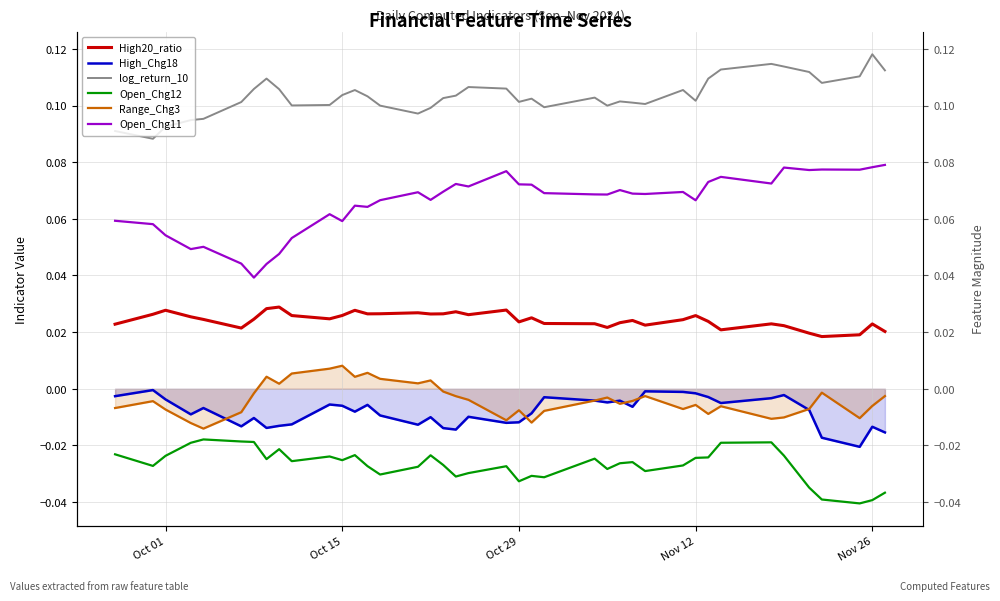

The High20_ratio series shows 0.0 at 29. True or false?

False